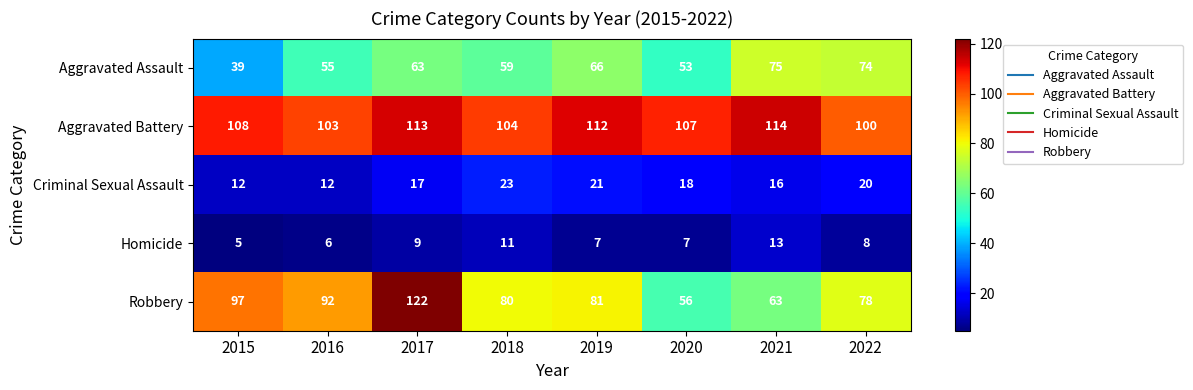

At which label is Robbery closest to 89?

2016